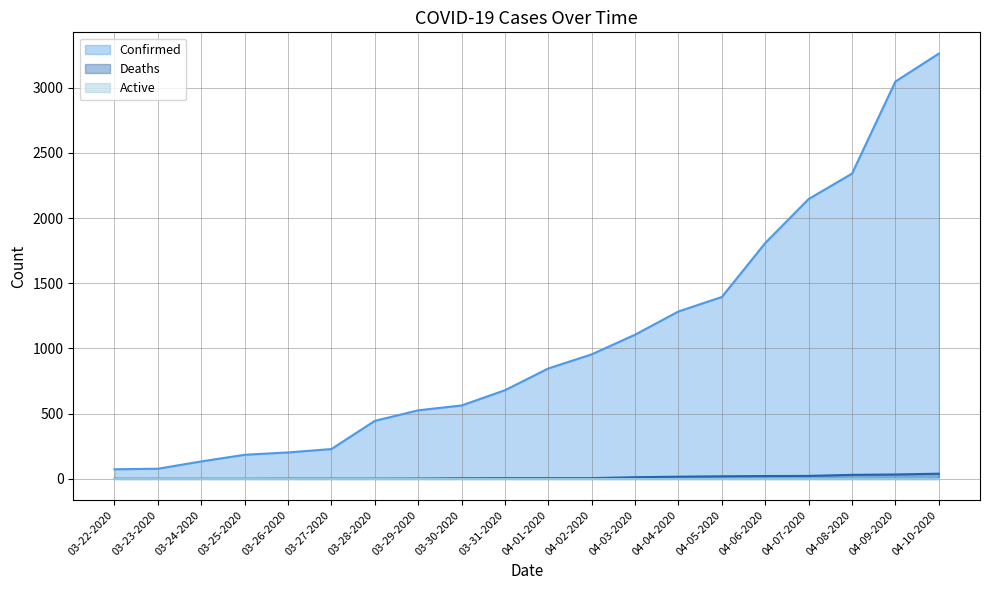

Where is Confirmed nearest to the value 1667?

04-06-2020